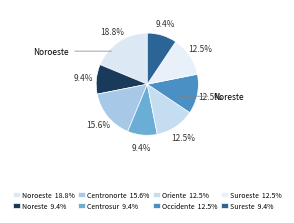

Count the number of slices in the pie.

8